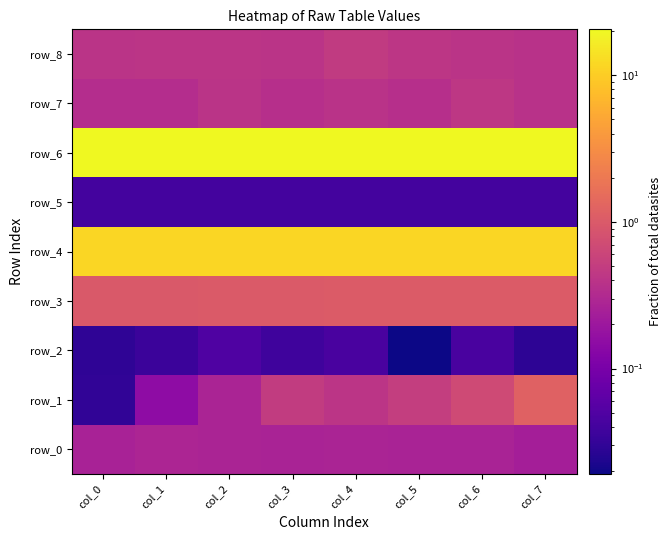

What is the difference between the row_6 values at col_7 and col_3?

0.2